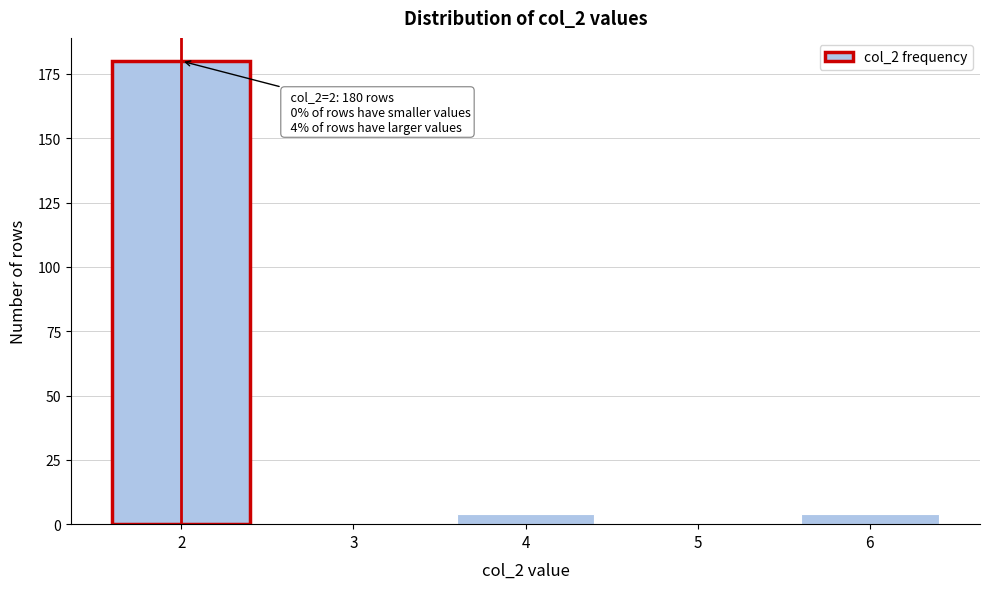

Reading right to left, what are all the values shown in this chart?

6=4	5=0	4=4	3=0	2=180